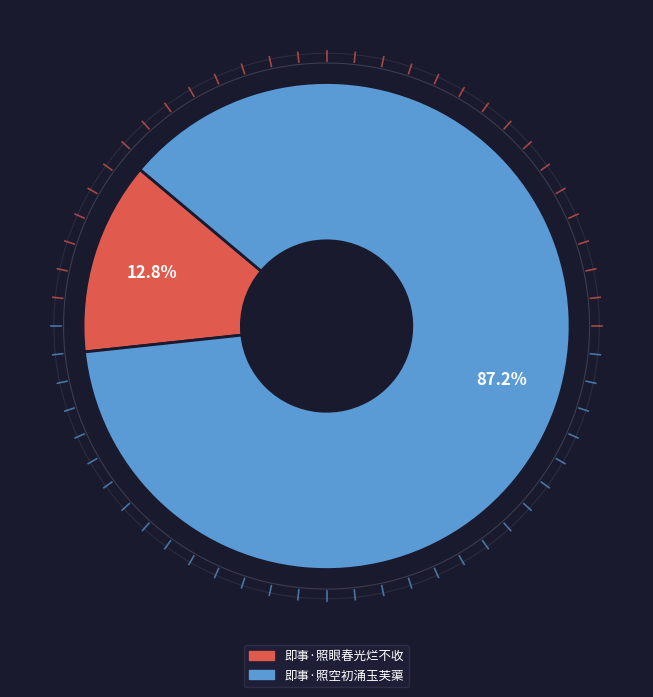

How much of the chart is everything except 即事·照空初涌玉芙蕖?

12.8%